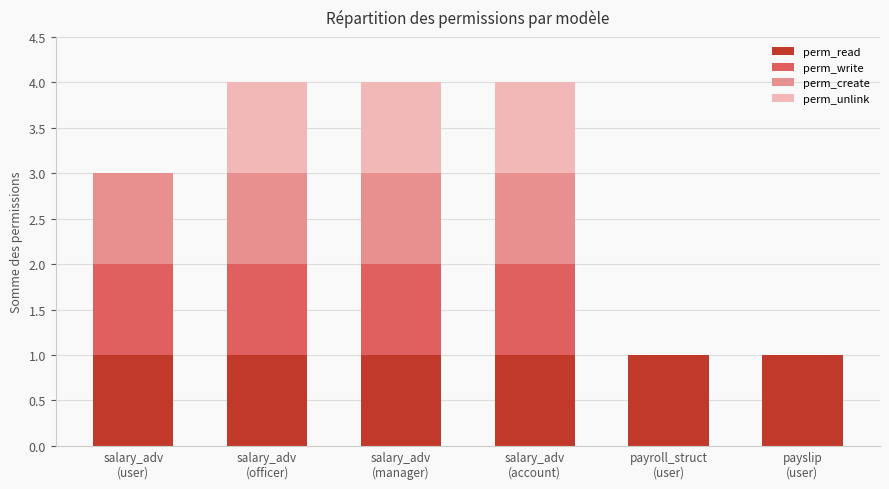

Count the number of data series in this chart.

4